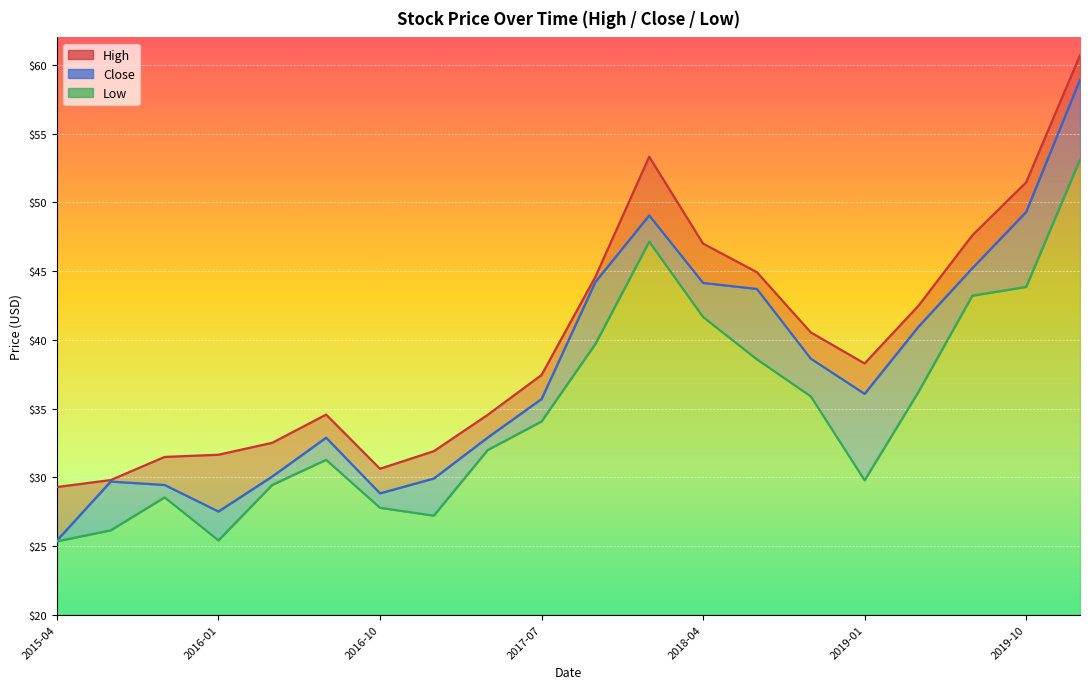

True or false: Close has more than 2 points higher than both neighbors.

True